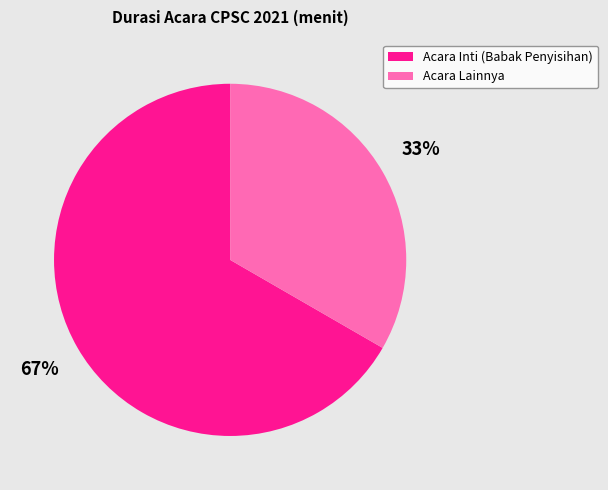

To the nearest percent, what is the combined percentage of Acara Inti (Babak Penyisihan) and Acara Lainnya?

100%